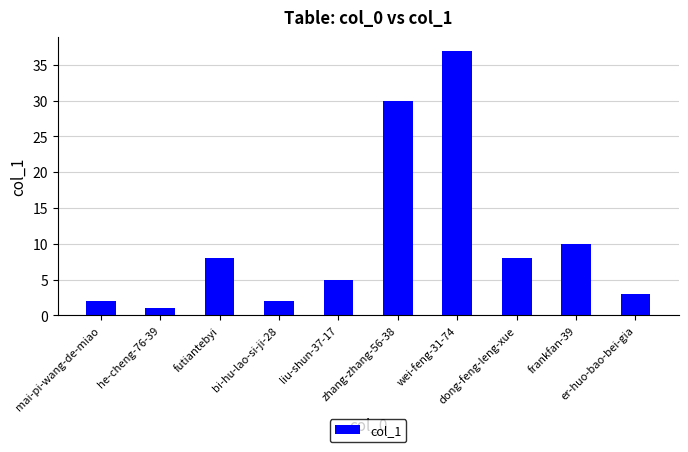

Approximately how many times larger is the value at zhang-zhang-56-38 compared to wei-feng-31-74?

0.8